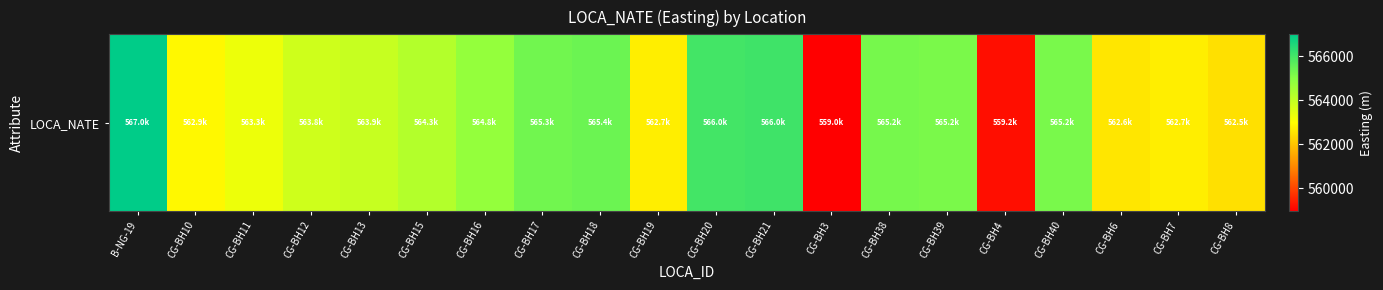

Is it true that the value at CG-BH39 is 565172.7?

True